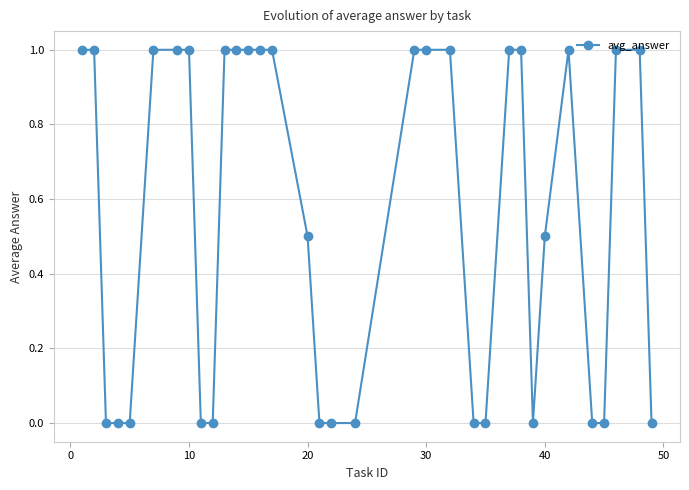

What is the difference between the second highest and minimum values?

1.0